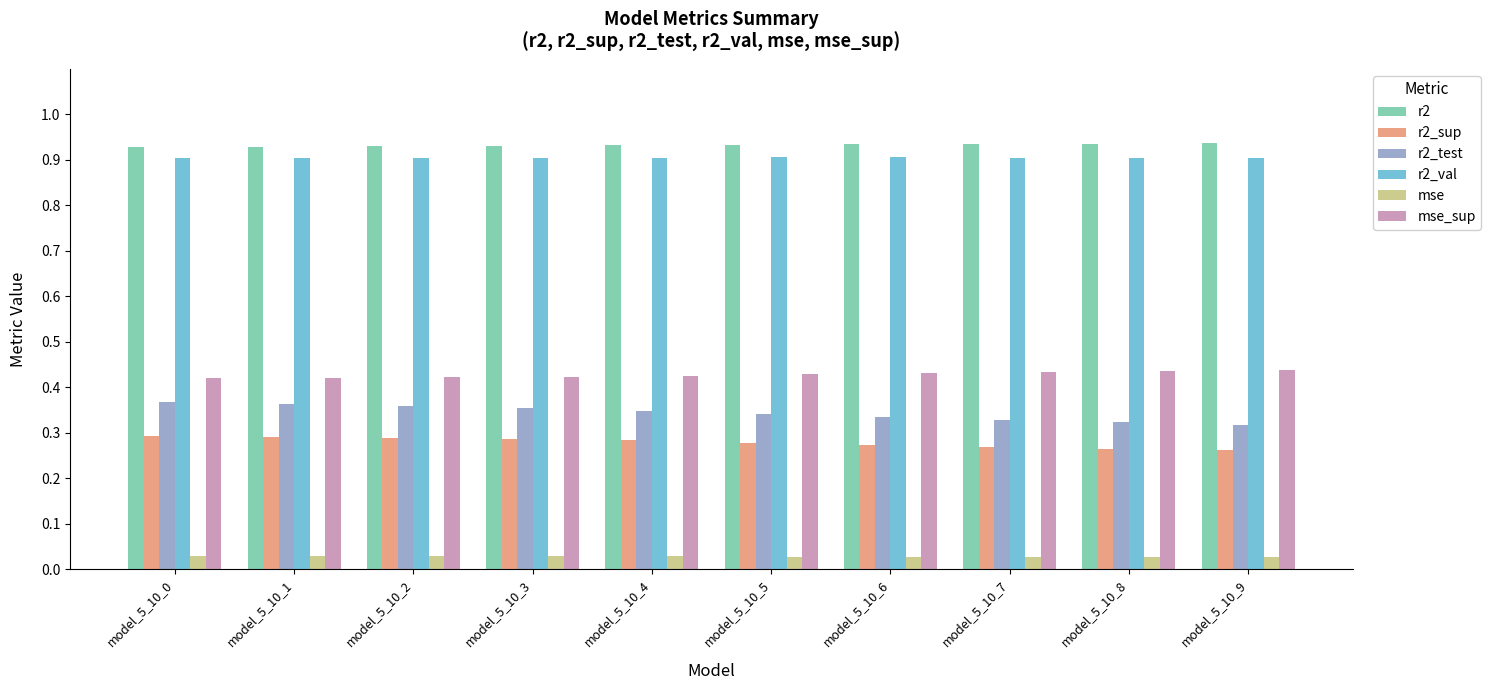

The r2_test series shows 0.5 at model_5_10_7. True or false?

False